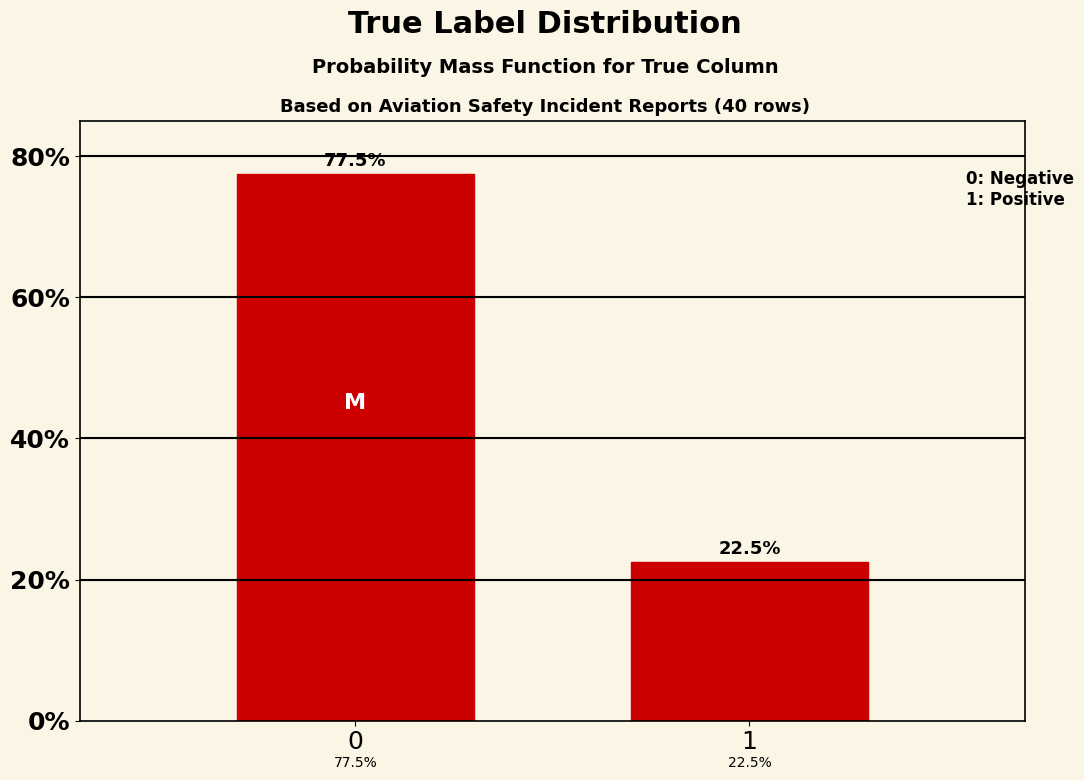

Reading left to right, list all the values displayed in this chart.

0=77.5	1=22.5